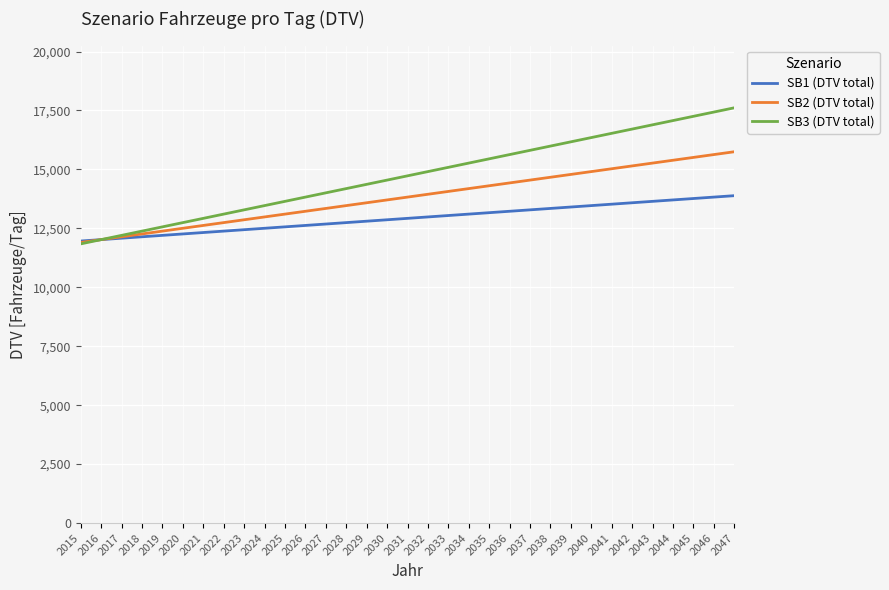

Is it true that SB1 (DTV total) equals 7894.3 at 2022?

False